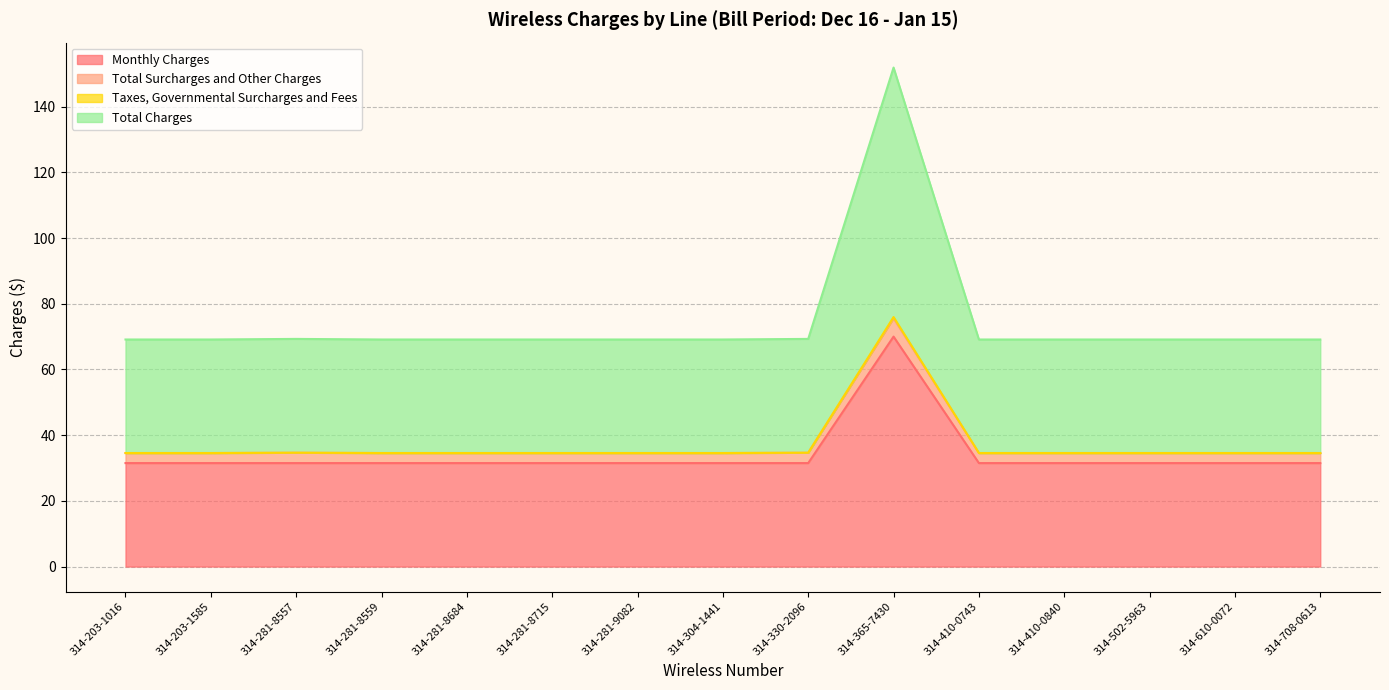

What is the sum of all Monthly Charges values?

511.0